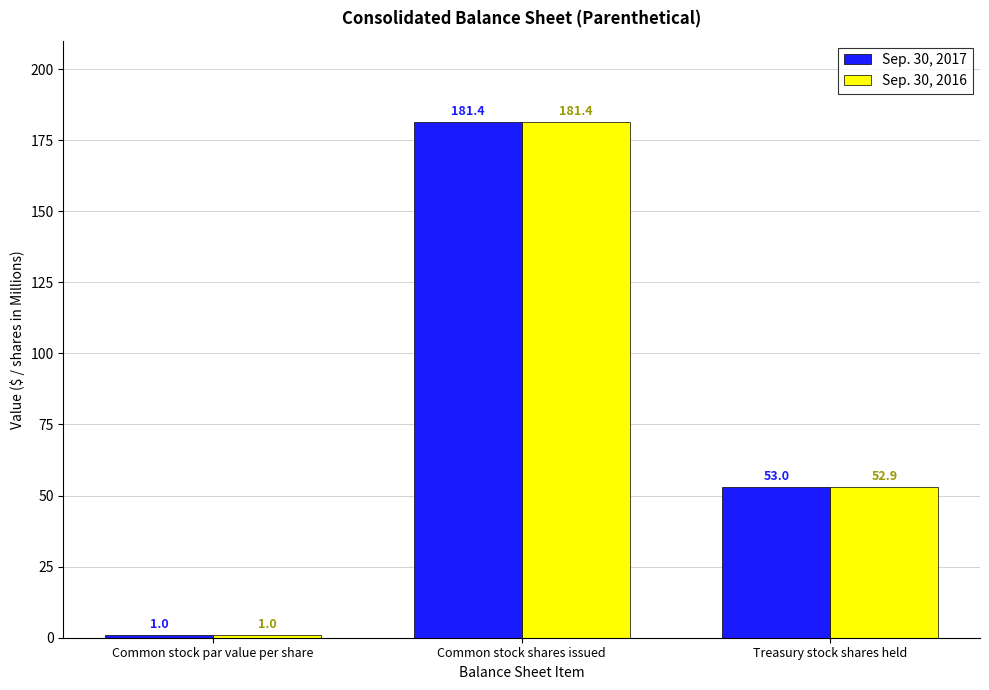

What are all the series names shown in the legend?

Sep. 30, 2017, Sep. 30, 2016